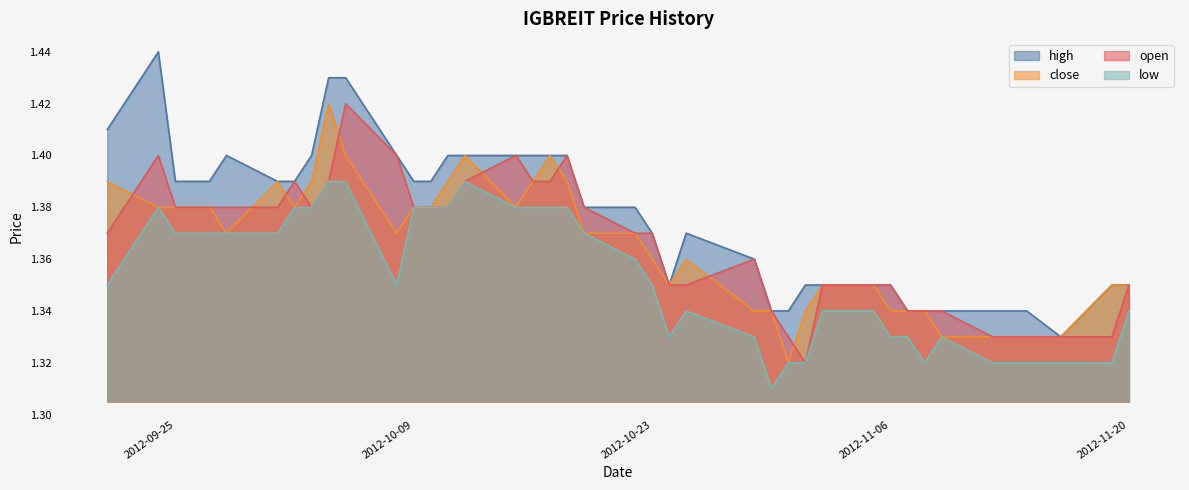

Reading left to right, transcribe all the data shown in this chart.

high: 2012-09-21=1.4	2012-09-24=1.4	2012-09-25=1.4	2012-09-26=1.4	2012-09-27=1.4	2012-09-28=1.4	2012-10-01=1.4	2012-10-02=1.4	2012-10-03=1.4	2012-10-04=1.4	2012-10-05=1.4	2012-10-08=1.4	2012-10-09=1.4	2012-10-10=1.4	2012-10-11=1.4	2012-10-12=1.4	2012-10-15=1.4	2012-10-16=1.4	2012-10-17=1.4	2012-10-18=1.4	2012-10-19=1.4	2012-10-22=1.4	2012-10-23=1.4	2012-10-24=1.4	2012-10-25=1.4	2012-10-29=1.4	2012-10-30=1.3	2012-10-31=1.3	2012-11-01=1.4	2012-11-02=1.4	2012-11-05=1.4	2012-11-06=1.4	2012-11-07=1.3	2012-11-08=1.3	2012-11-09=1.3	2012-11-12=1.3	2012-11-14=1.3	2012-11-16=1.3	2012-11-19=1.4	2012-11-20=1.4
close: 2012-09-21=1.4	2012-09-24=1.4	2012-09-25=1.4	2012-09-26=1.4	2012-09-27=1.4	2012-09-28=1.4	2012-10-01=1.4	2012-10-02=1.4	2012-10-03=1.4	2012-10-04=1.4	2012-10-05=1.4	2012-10-08=1.4	2012-10-09=1.4	2012-10-10=1.4	2012-10-11=1.4	2012-10-12=1.4	2012-10-15=1.4	2012-10-16=1.4	2012-10-17=1.4	2012-10-18=1.4	2012-10-19=1.4	2012-10-22=1.4	2012-10-23=1.4	2012-10-24=1.4	2012-10-25=1.4	2012-10-29=1.3	2012-10-30=1.3	2012-10-31=1.3	2012-11-01=1.3	2012-11-02=1.4	2012-11-05=1.4	2012-11-06=1.3	2012-11-07=1.3	2012-11-08=1.3	2012-11-09=1.3	2012-11-12=1.3	2012-11-14=1.3	2012-11-16=1.3	2012-11-19=1.4	2012-11-20=1.4
open: 2012-09-21=1.4	2012-09-24=1.4	2012-09-25=1.4	2012-09-26=1.4	2012-09-27=1.4	2012-09-28=1.4	2012-10-01=1.4	2012-10-02=1.4	2012-10-03=1.4	2012-10-04=1.4	2012-10-05=1.4	2012-10-08=1.4	2012-10-09=1.4	2012-10-10=1.4	2012-10-11=1.4	2012-10-12=1.4	2012-10-15=1.4	2012-10-16=1.4	2012-10-17=1.4	2012-10-18=1.4	2012-10-19=1.4	2012-10-22=1.4	2012-10-23=1.4	2012-10-24=1.4	2012-10-25=1.4	2012-10-29=1.4	2012-10-30=1.3	2012-10-31=1.3	2012-11-01=1.3	2012-11-02=1.4	2012-11-05=1.4	2012-11-06=1.4	2012-11-07=1.3	2012-11-08=1.3	2012-11-09=1.3	2012-11-12=1.3	2012-11-14=1.3	2012-11-16=1.3	2012-11-19=1.3	2012-11-20=1.4
low: 2012-09-21=1.4	2012-09-24=1.4	2012-09-25=1.4	2012-09-26=1.4	2012-09-27=1.4	2012-09-28=1.4	2012-10-01=1.4	2012-10-02=1.4	2012-10-03=1.4	2012-10-04=1.4	2012-10-05=1.4	2012-10-08=1.4	2012-10-09=1.4	2012-10-10=1.4	2012-10-11=1.4	2012-10-12=1.4	2012-10-15=1.4	2012-10-16=1.4	2012-10-17=1.4	2012-10-18=1.4	2012-10-19=1.4	2012-10-22=1.4	2012-10-23=1.4	2012-10-24=1.3	2012-10-25=1.3	2012-10-29=1.3	2012-10-30=1.3	2012-10-31=1.3	2012-11-01=1.3	2012-11-02=1.3	2012-11-05=1.3	2012-11-06=1.3	2012-11-07=1.3	2012-11-08=1.3	2012-11-09=1.3	2012-11-12=1.3	2012-11-14=1.3	2012-11-16=1.3	2012-11-19=1.3	2012-11-20=1.3